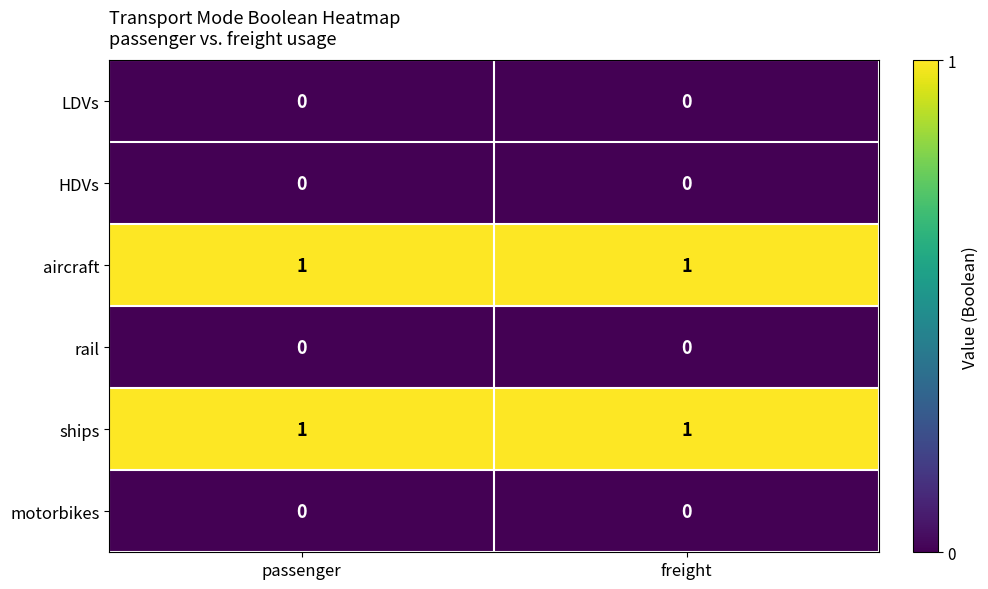

Is the value of ships at passenger greater than the value of rail at freight?

Yes